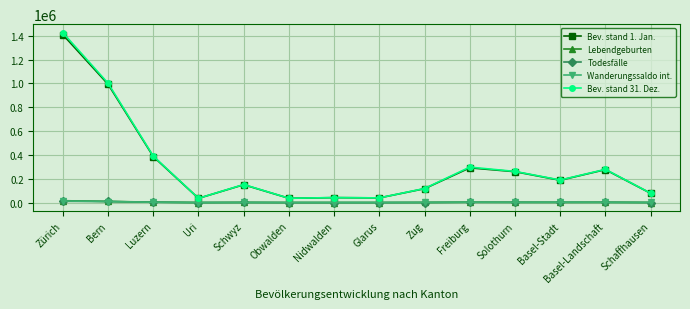

Between Bern and Basel-Stadt, which series saw the biggest shift?

Bev. stand 31. Dez.